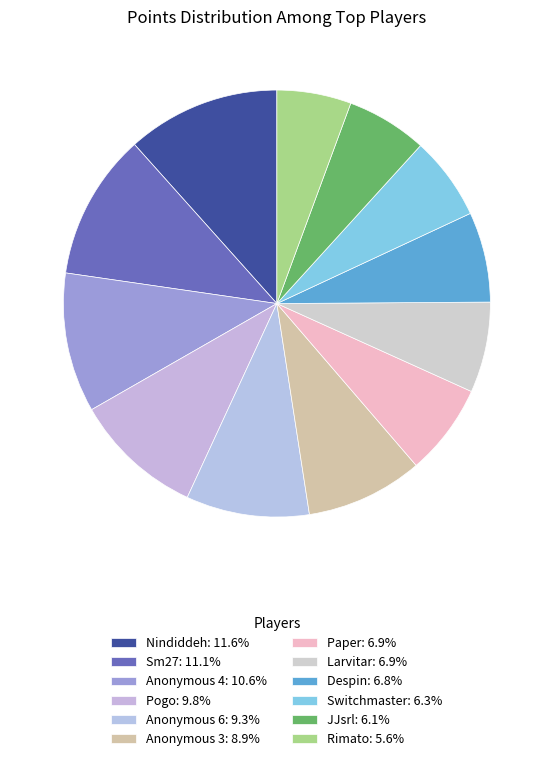

Combined, what portion of the pie is Despin and Switchmaster?

13.1%